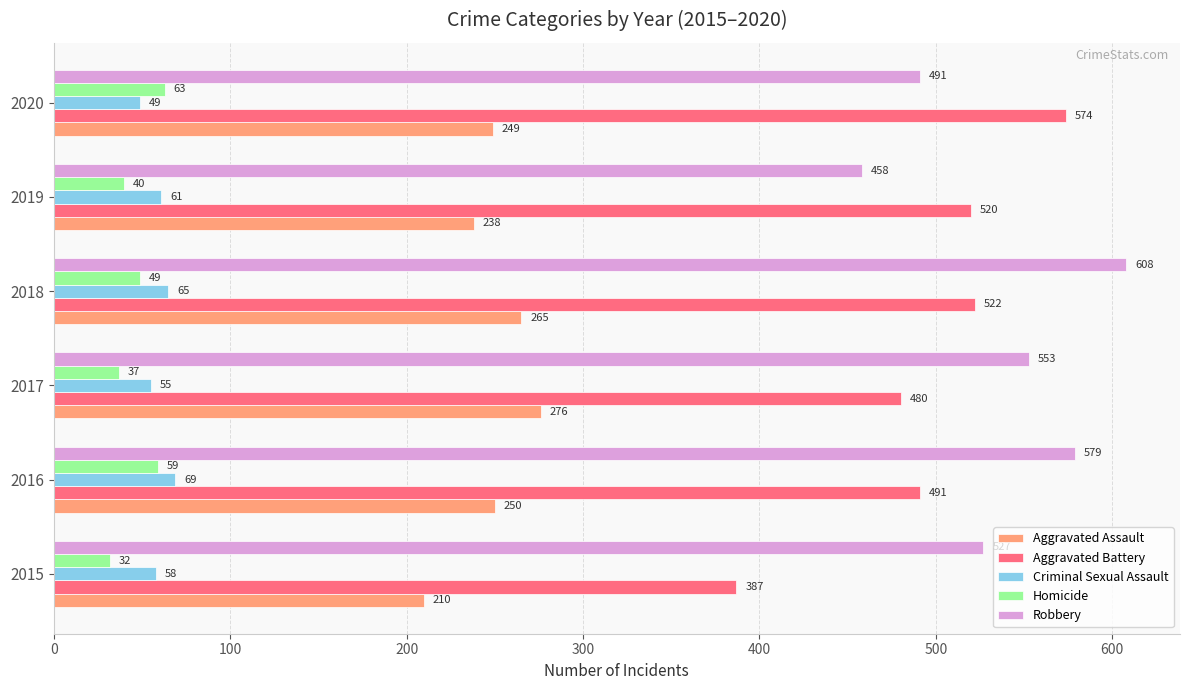

What is the minimum value shown in the chart?

32